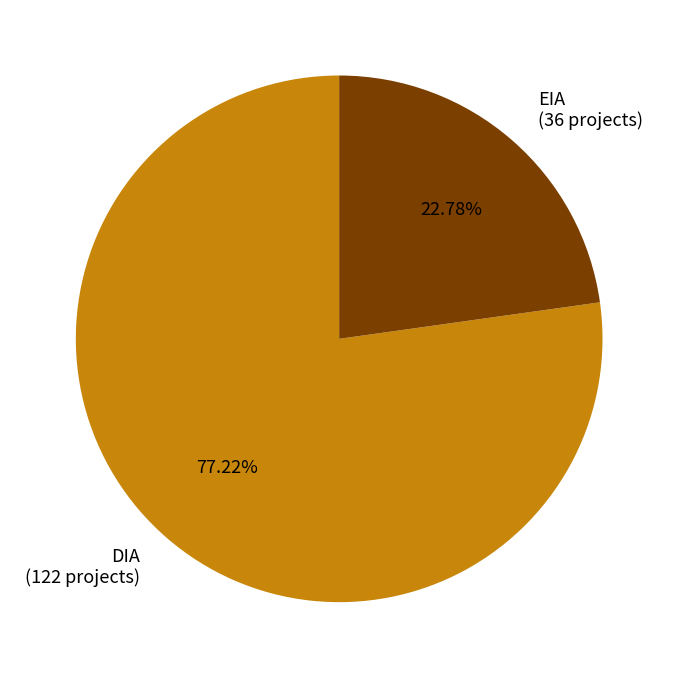

Combined, what portion of the pie is DIA and EIA?

100.0%